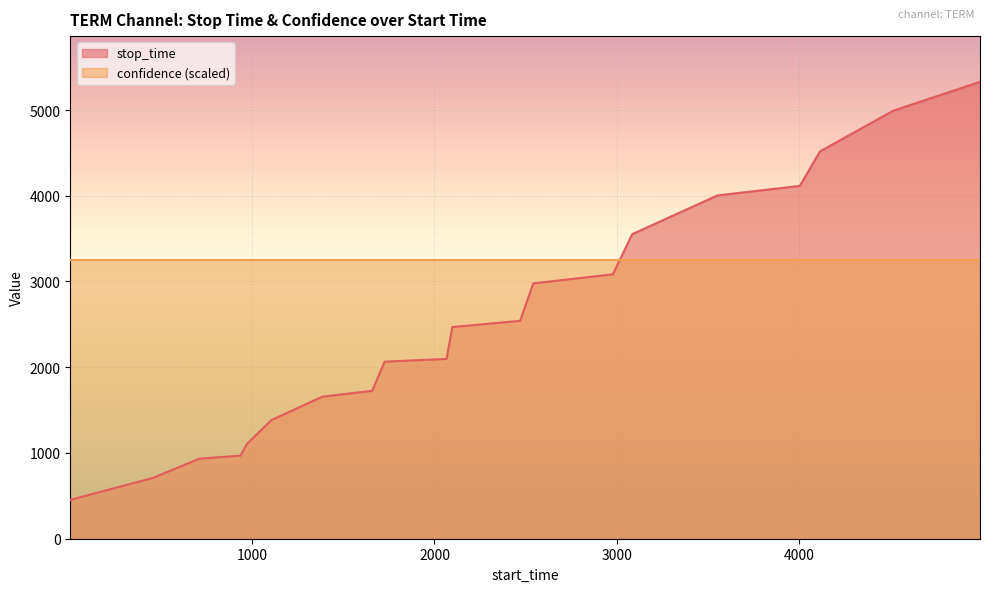

What is the ratio of the value at 454 to the value at 4116?

0.2